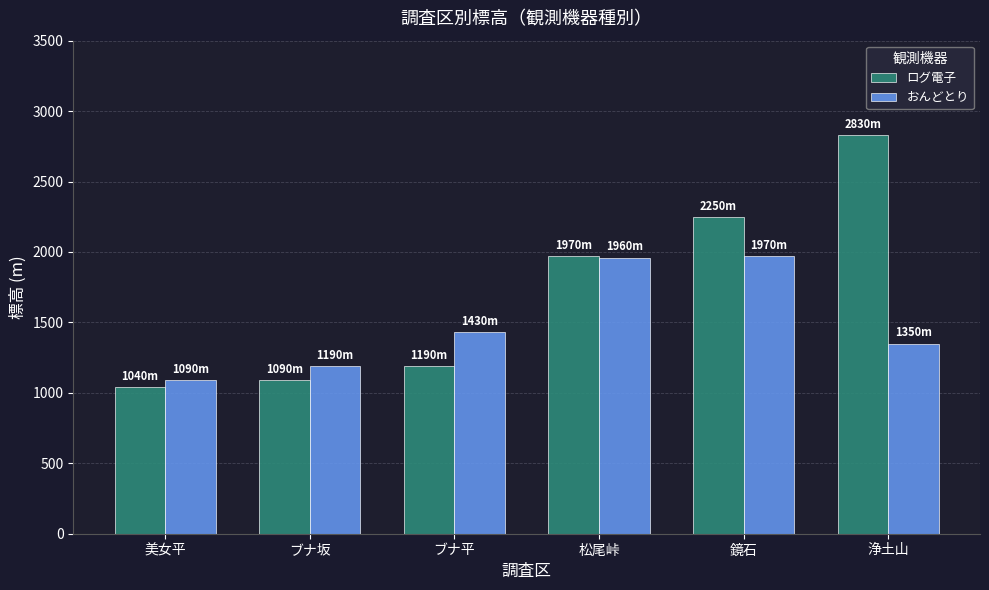

What is the value of the ログ電子 bar at the 3rd from the left?

1190